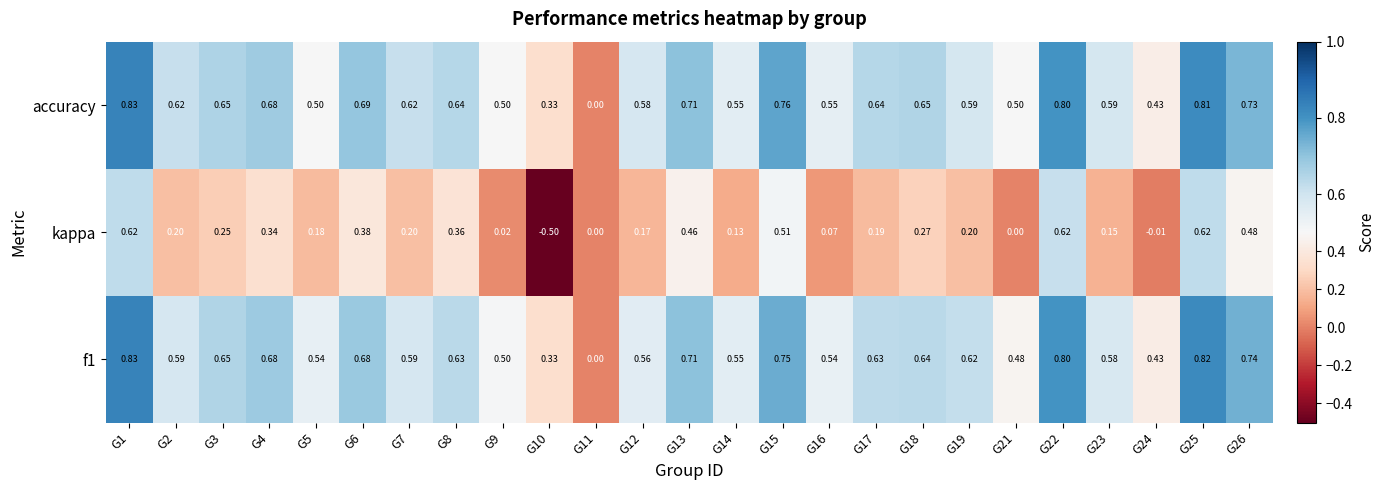

Which series has the largest range (max minus min)?

kappa